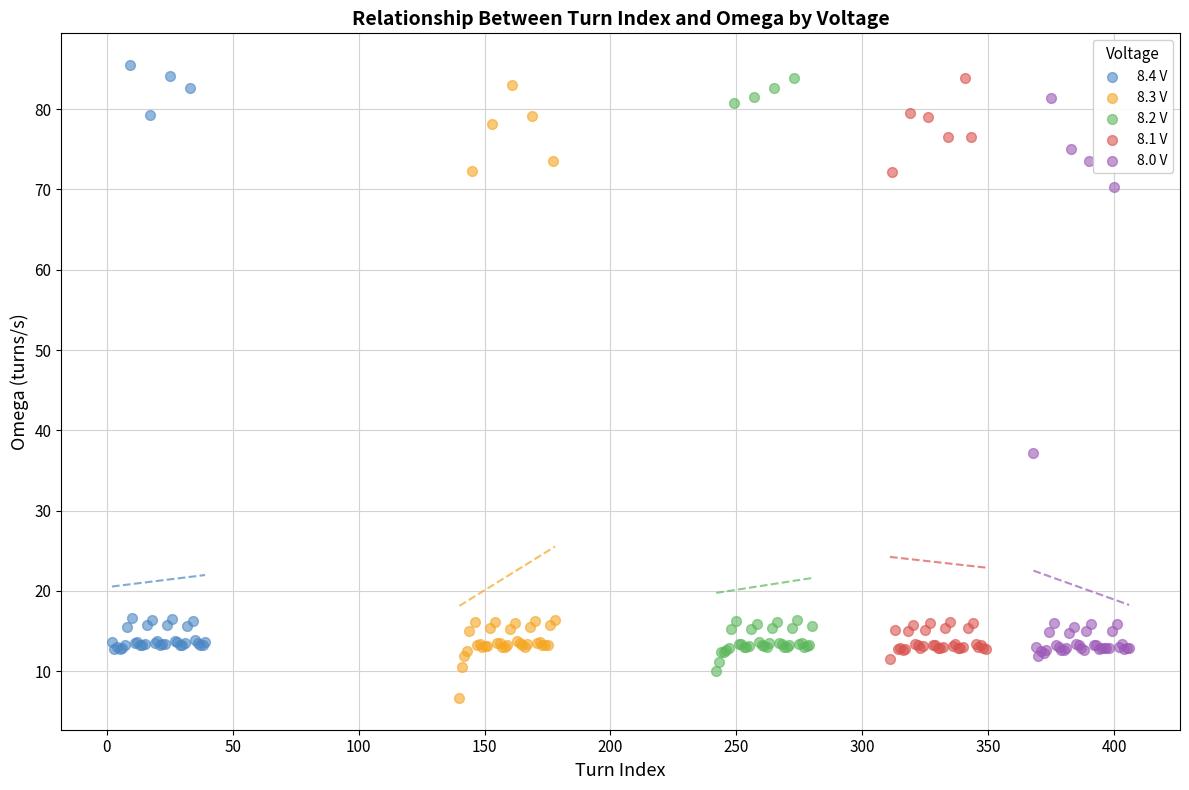

What are all the series names shown in the legend?

8.4 V, 8.3 V, 8.2 V, 8.1 V, 8.0 V